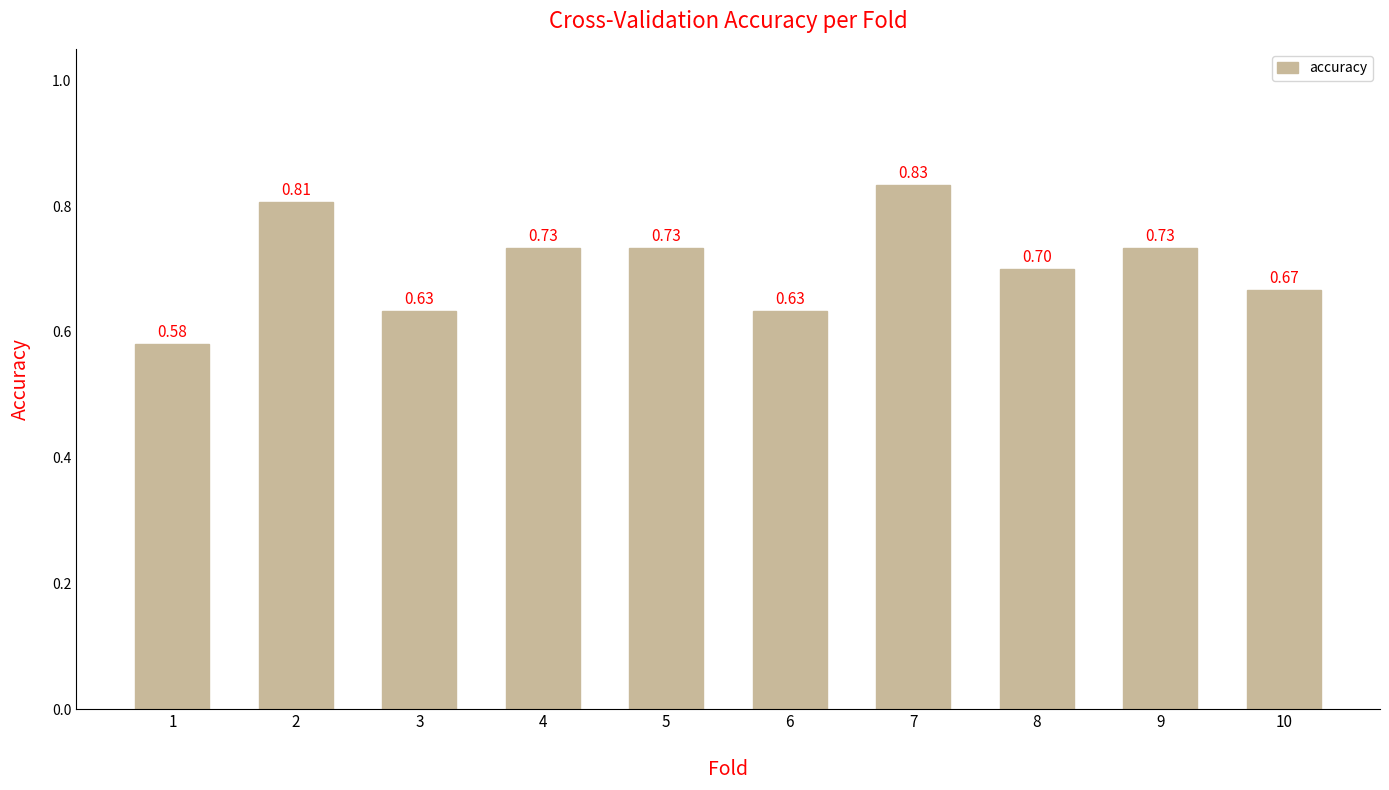

Which has a higher value, 7 or 5?

7